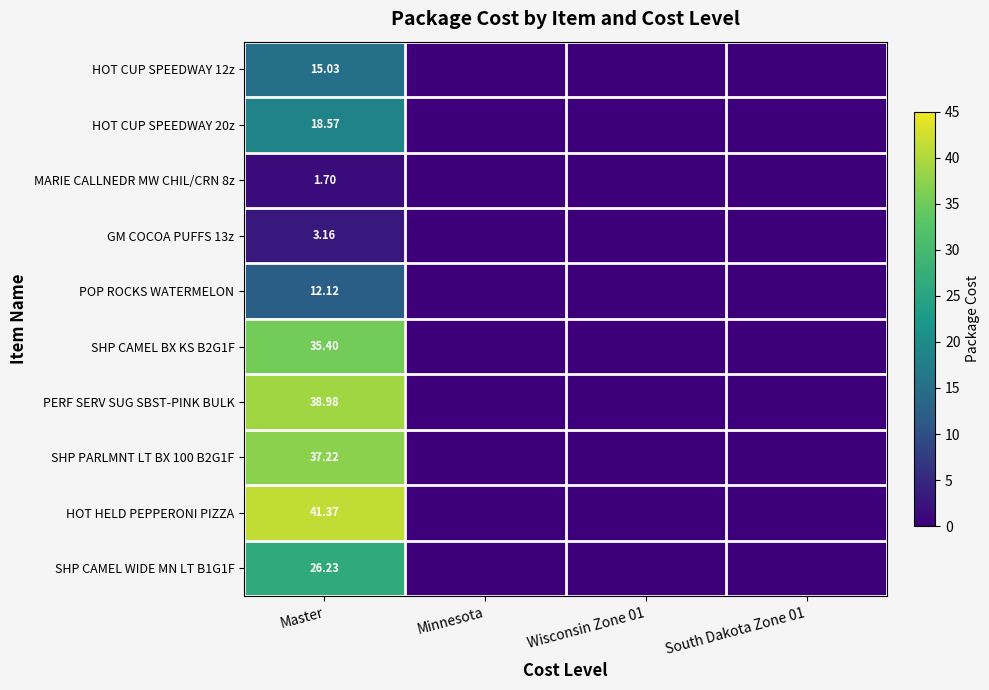

At which label is SHP CAMEL WIDE MN LT B1G1F closest to 13?

Minnesota